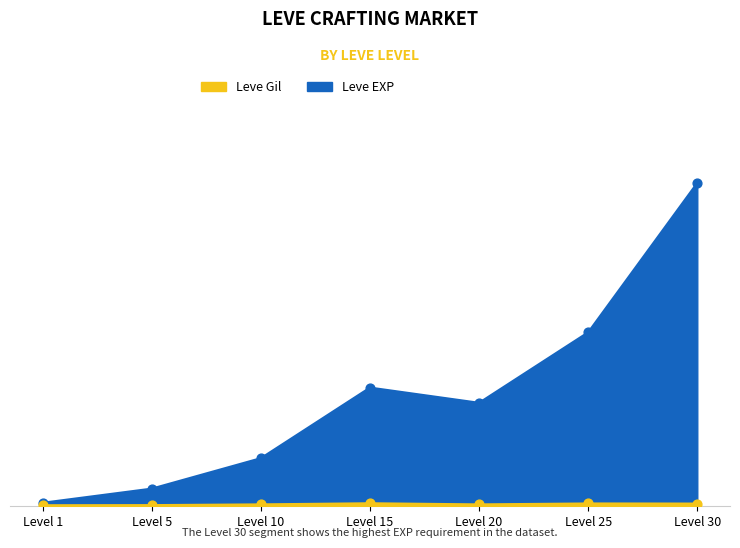

Is the value of Leve Gil at Level 15 greater than the value of Leve EXP at Level 10?

No